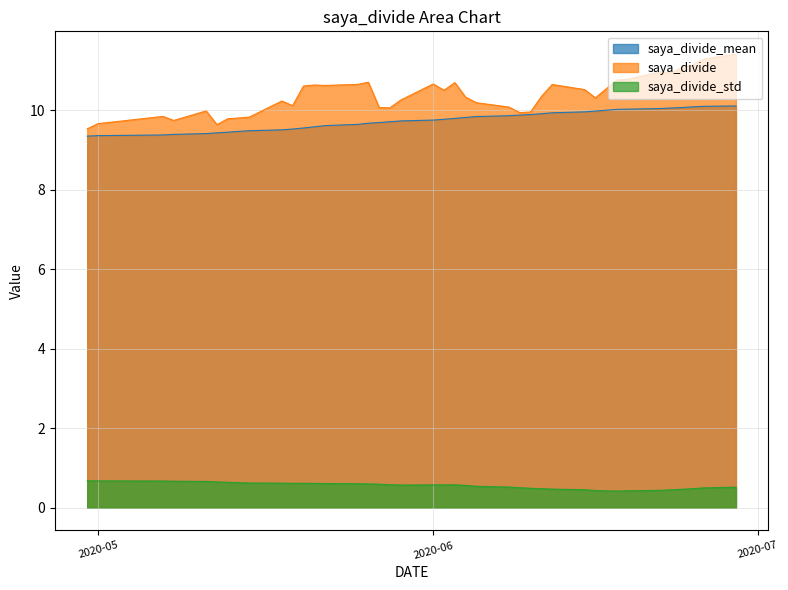

What is the total value across all series at 2020-06-08?

20.5